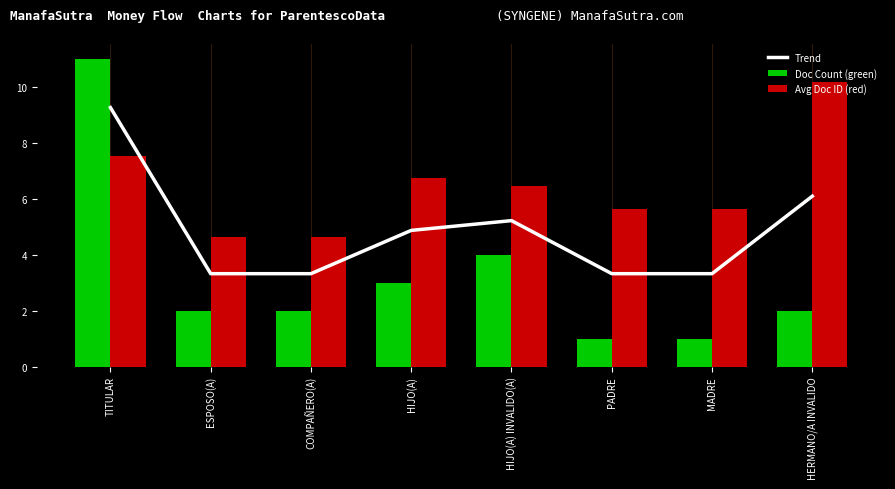

What position from the left is HERMANO/A INVALIDO?

8